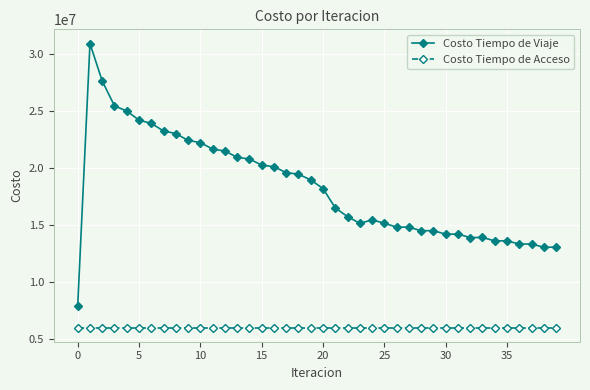

What is the value of the Costo Tiempo de Viaje point at the 5th from the left?

25021811.2